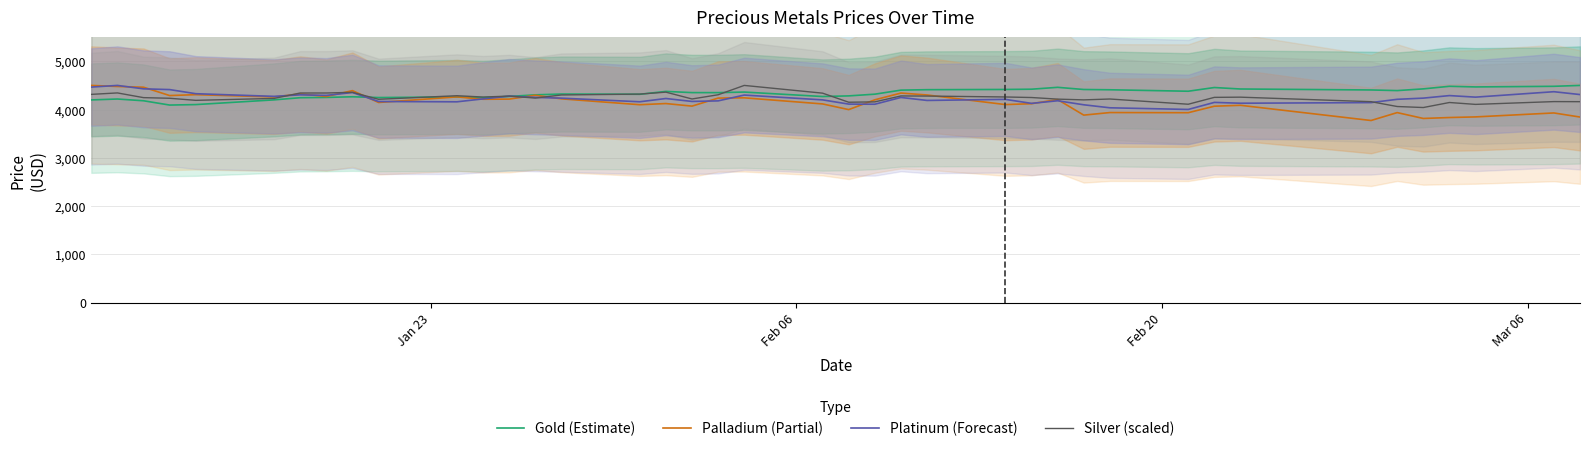

What is the difference between the second highest and minimum values in the Platinum (Forecast) series?

463.6